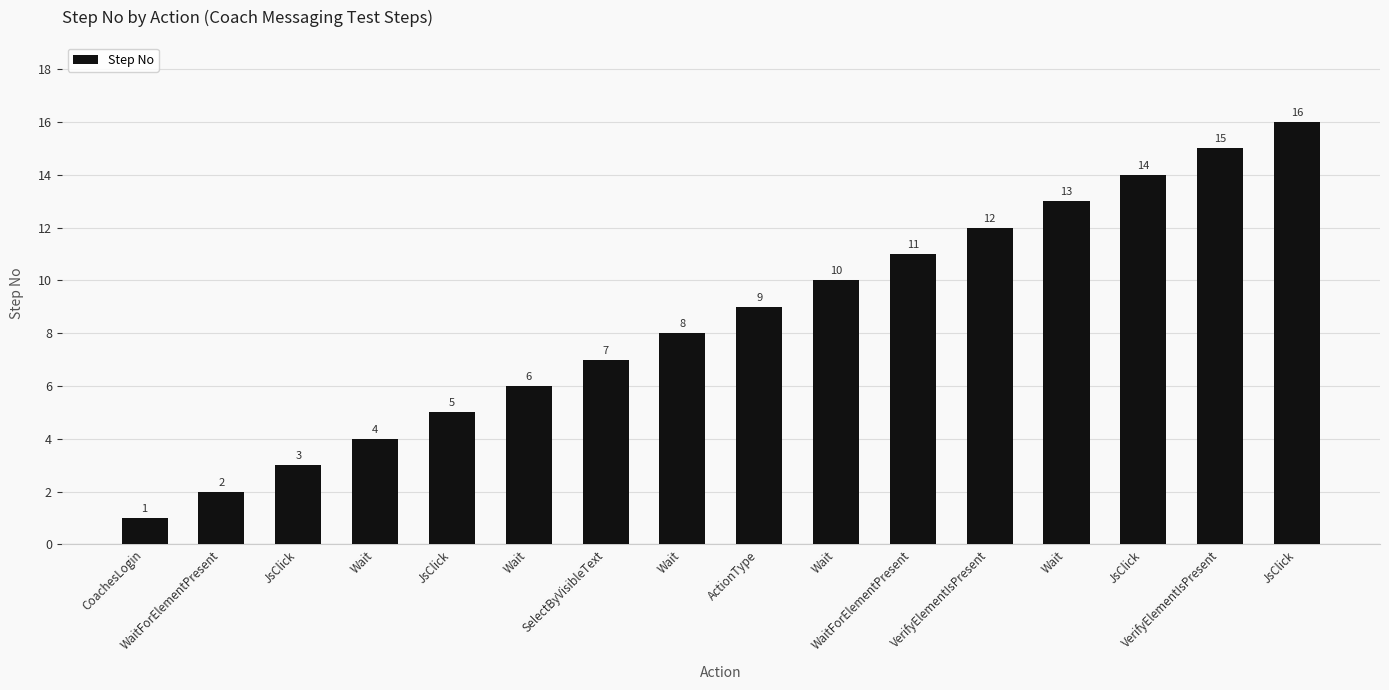

Are the bars horizontal?

No